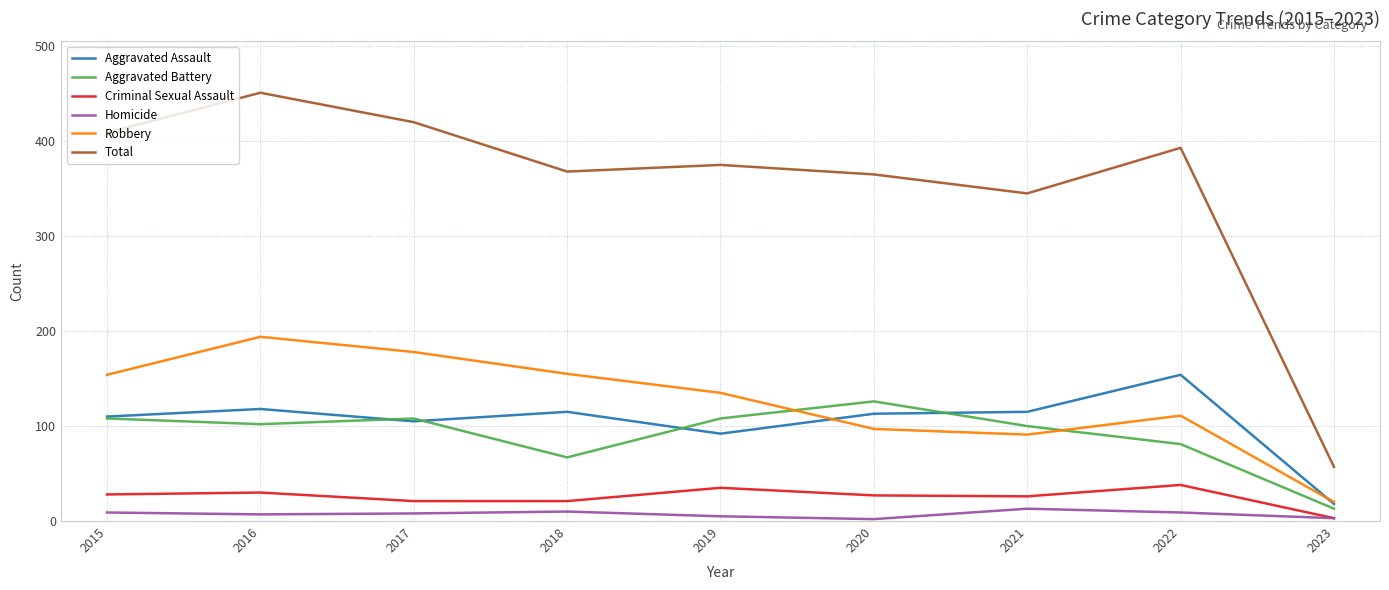

What is the minimum value shown in the chart?

2